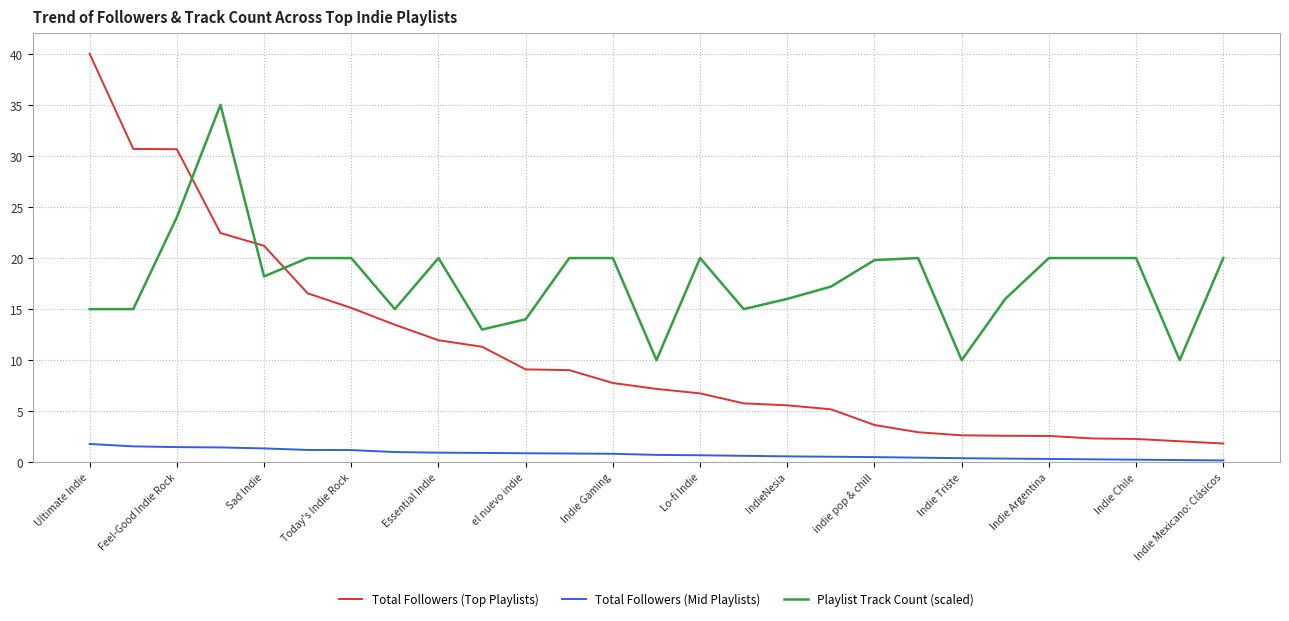

True or false: Total Followers (Top Playlists) and Total Followers (Mid Playlists) intersect in this chart.

False